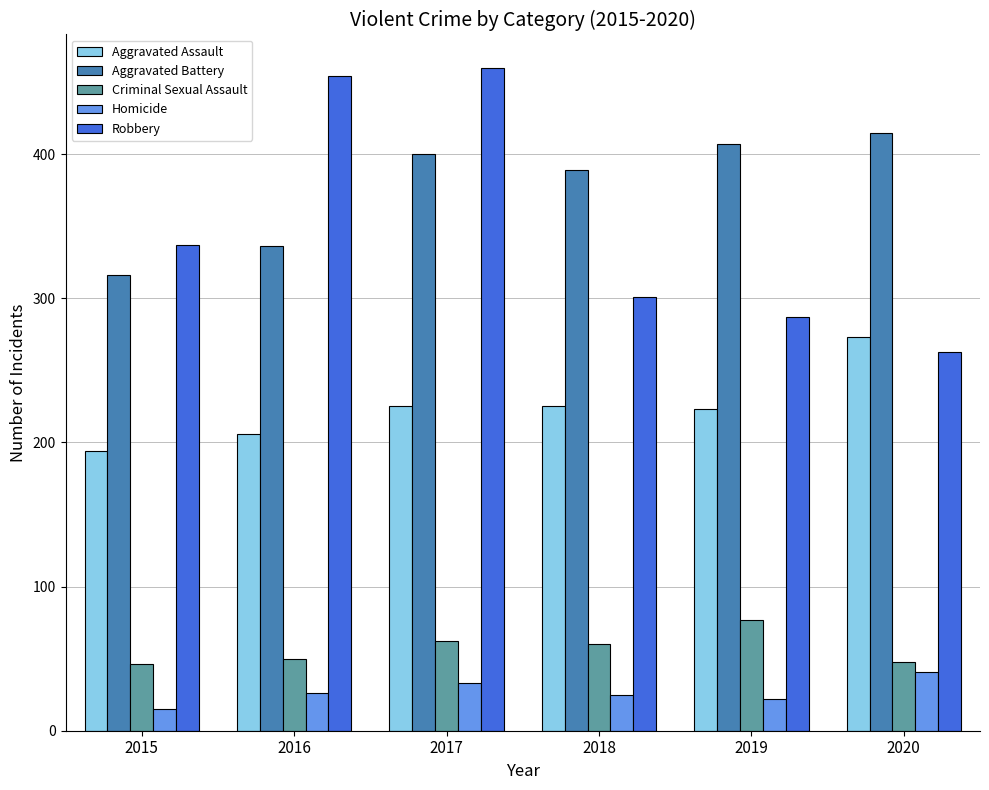

At how many categories does at least one series exceed 330?

6